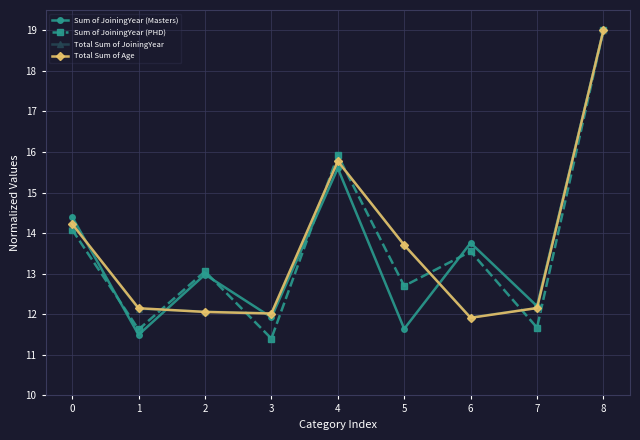

How many values in the Sum of JoiningYear (Masters) series exceed 12?

6